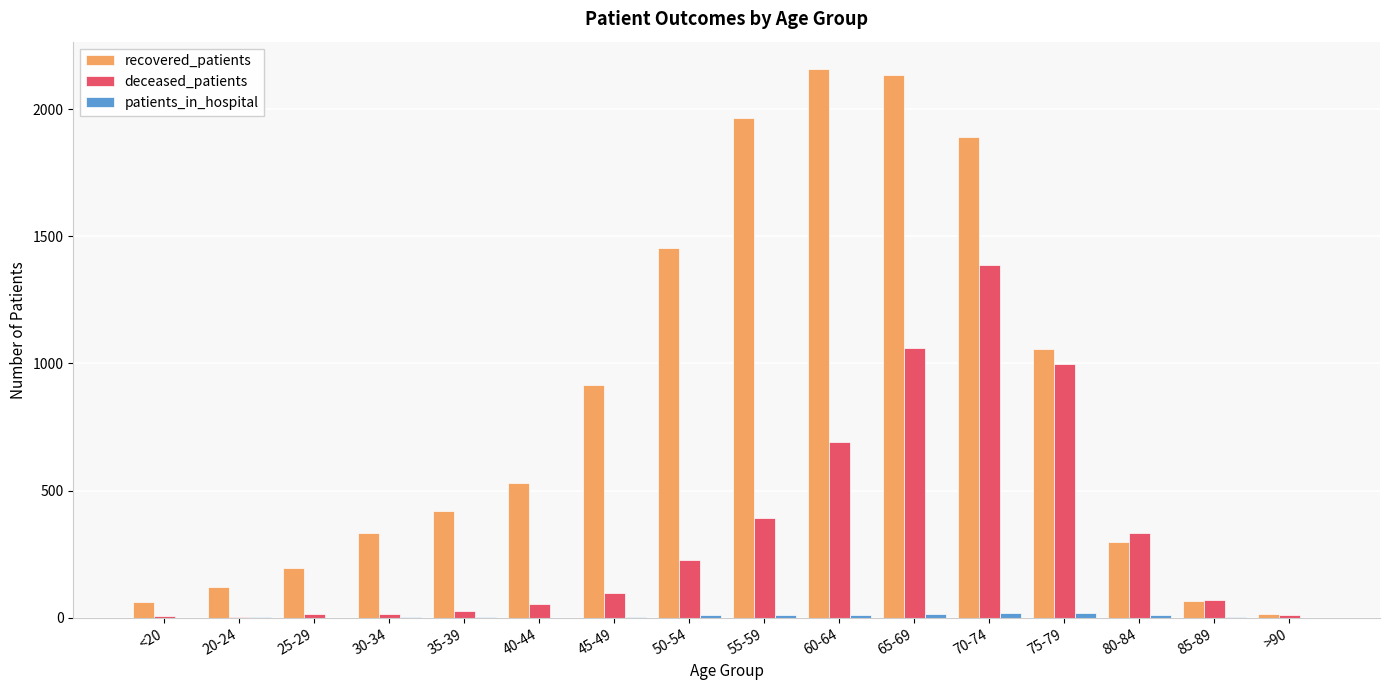

Where is recovered_patients nearest to the value 1086?

75-79